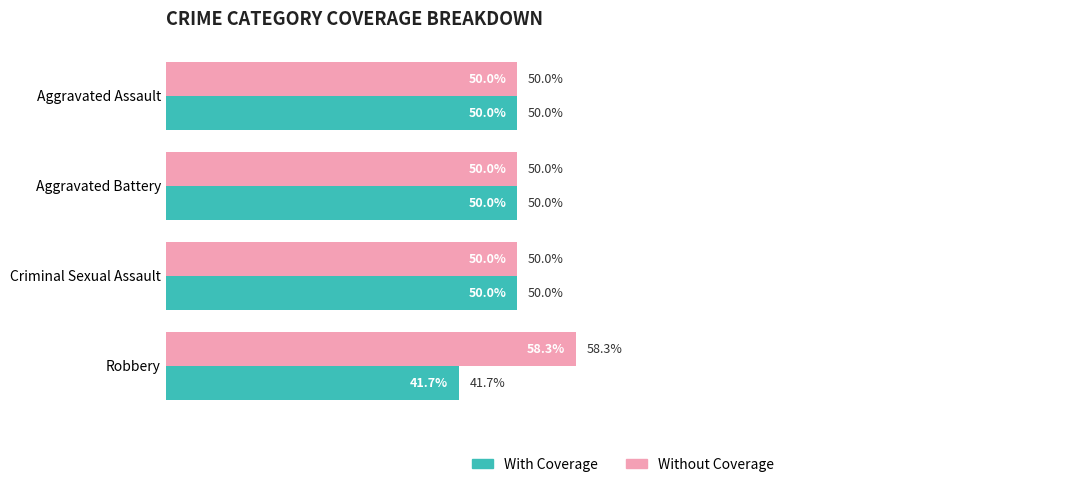

Which series has the largest total across all categories?

Without Coverage